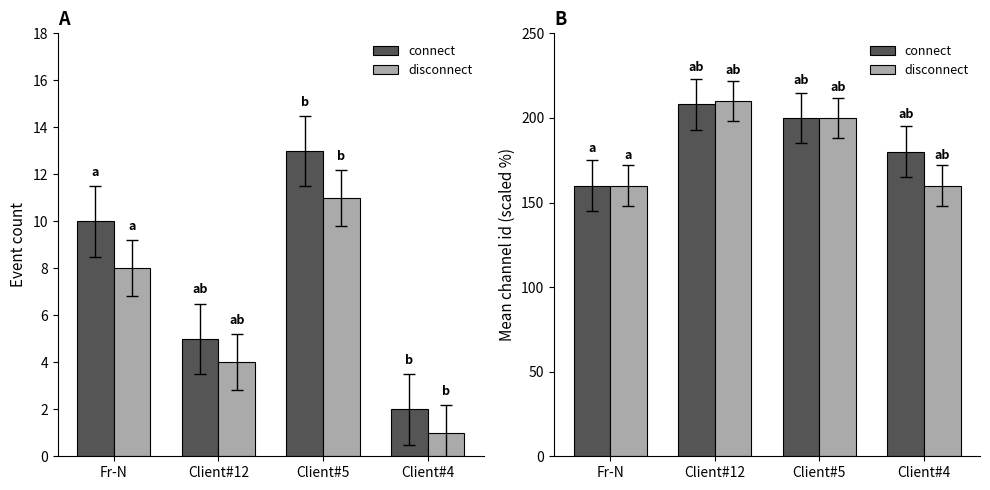

What is the maximum value for disconnect?

210